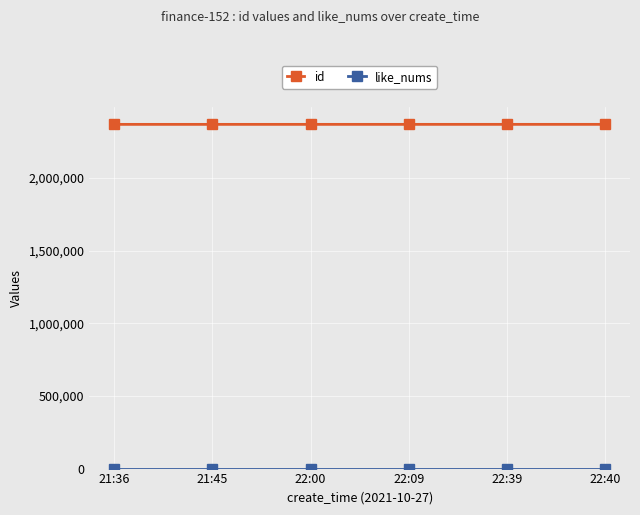

True or false: id has a value of 3770950 at 21:36.

False